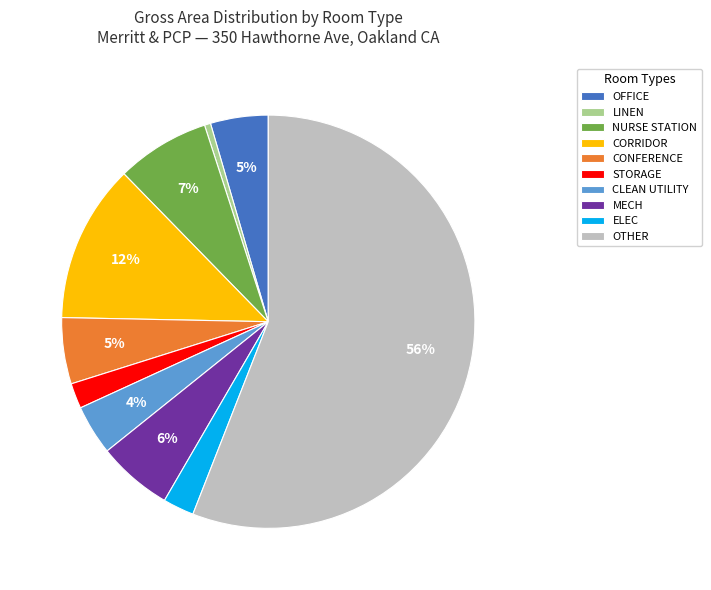

Which slice is the largest?

OTHER